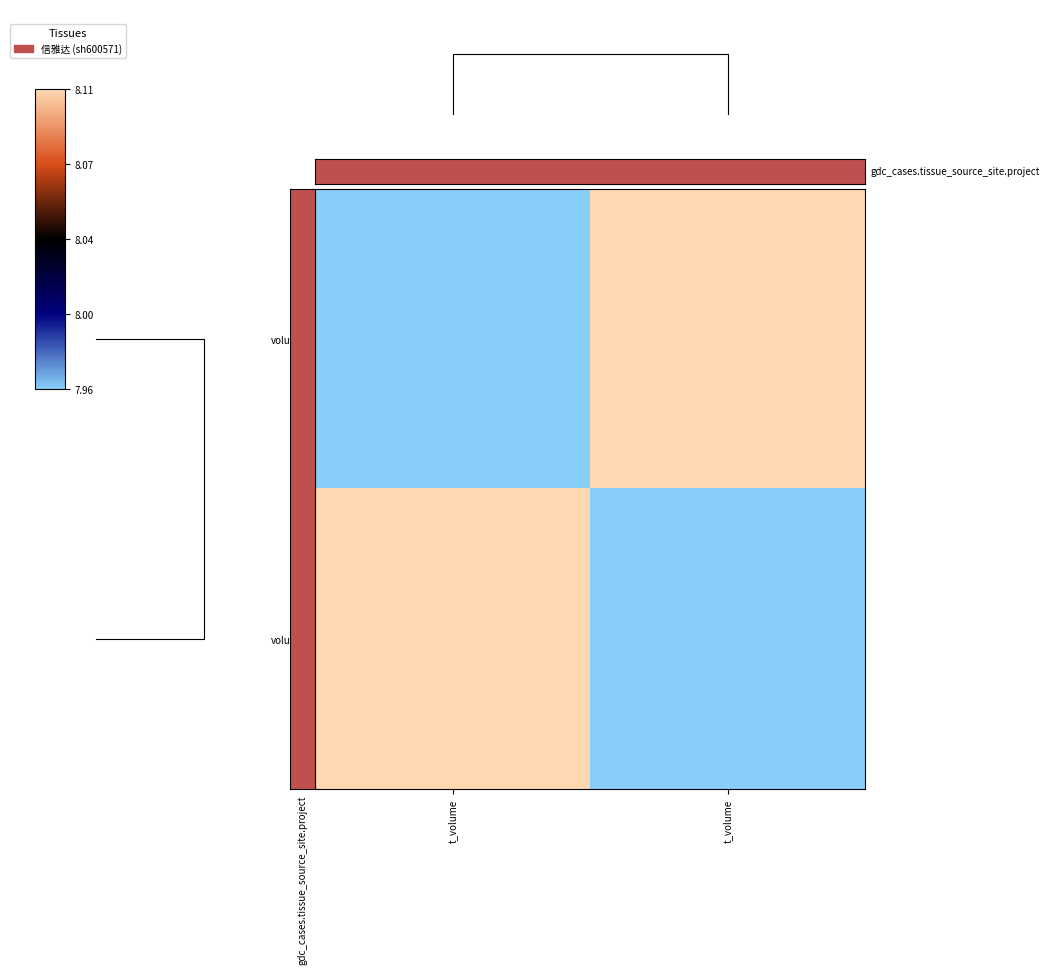

Count the number of categories in the chart.

2